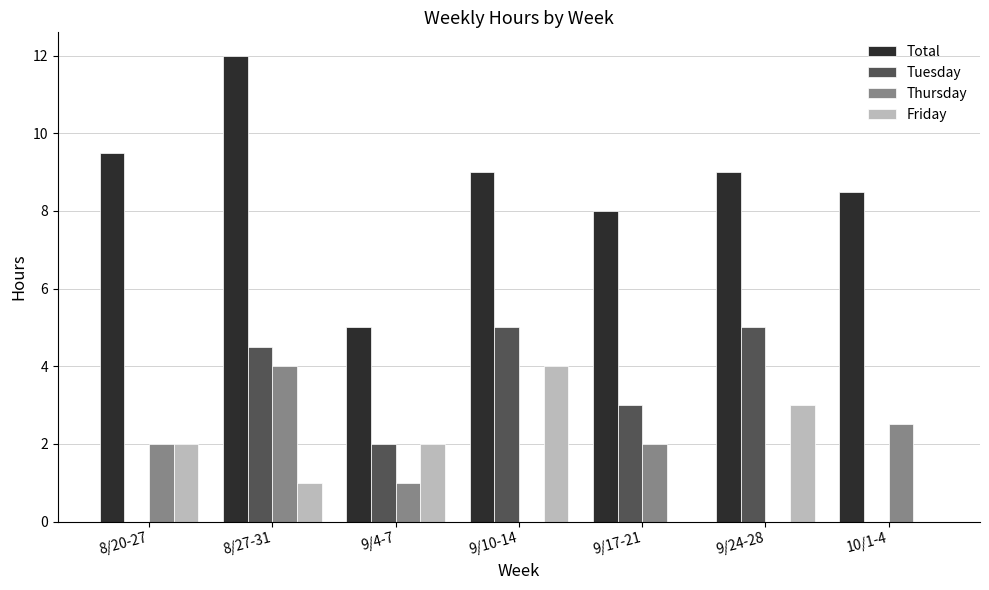

Count the Thursday values in the range 0 to 2.

5